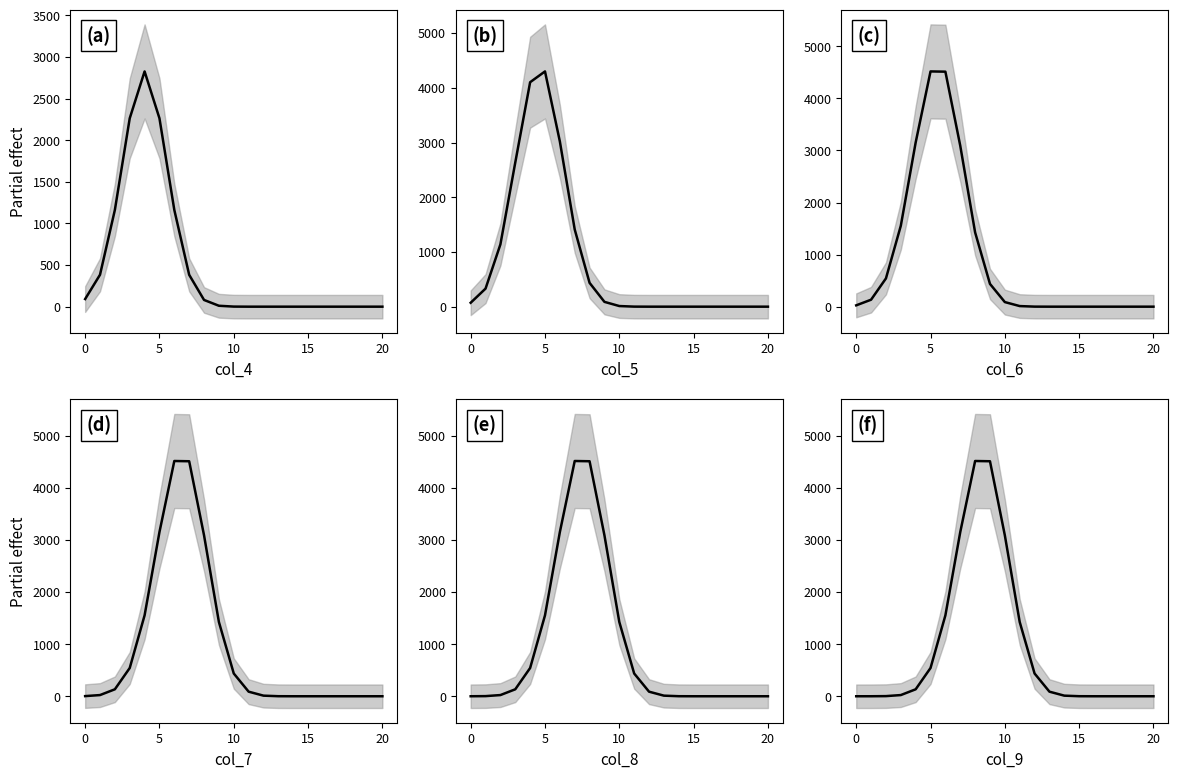

True or false: col_4 and col_7 intersect in this chart.

True